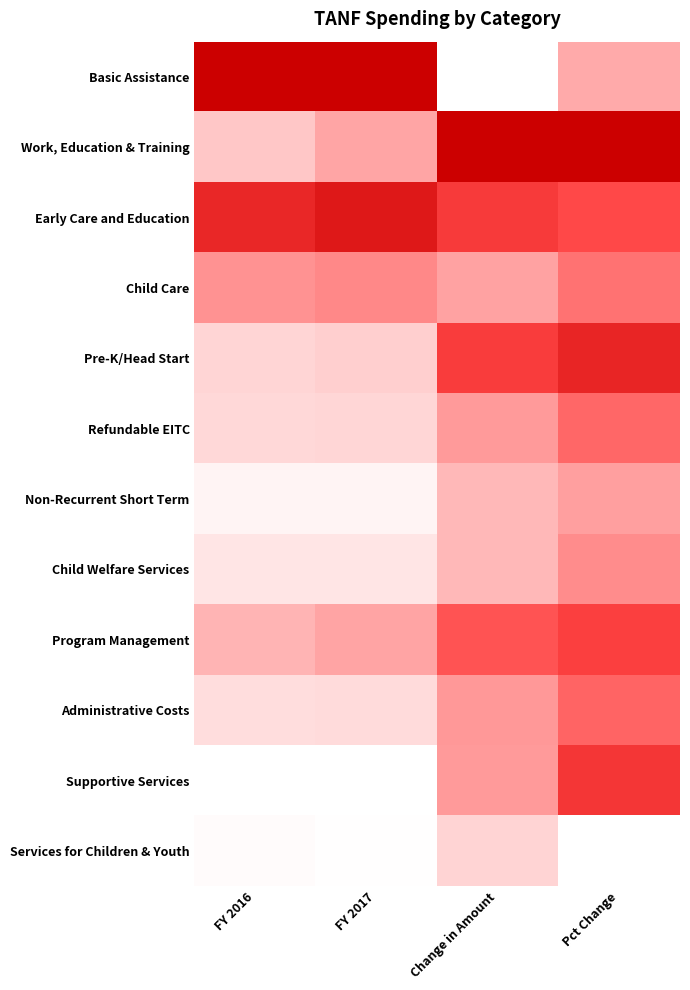

Between Change in Amount and Pct Change, which is larger?

Pct Change